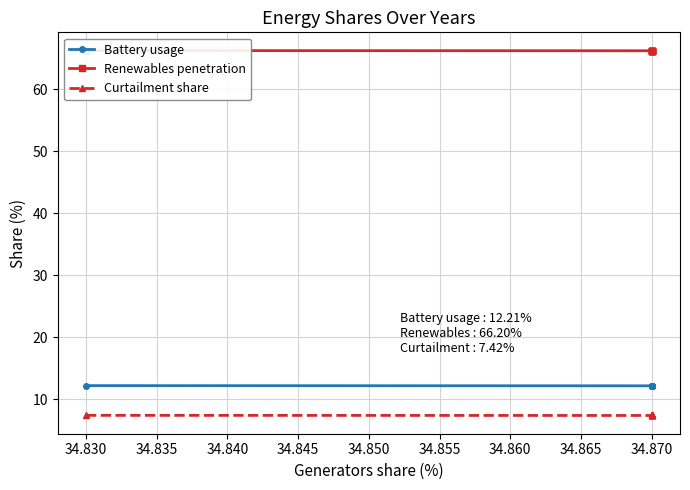

What are all the series names shown in the legend?

Battery usage, Renewables penetration, Curtailment share